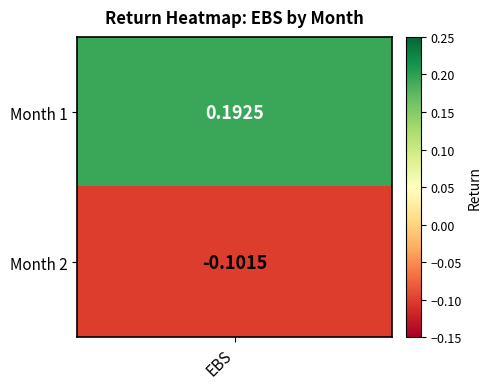

Reading left to right, transcribe all the data shown in this chart.

Month 1=0.2	Month 2=-0.1